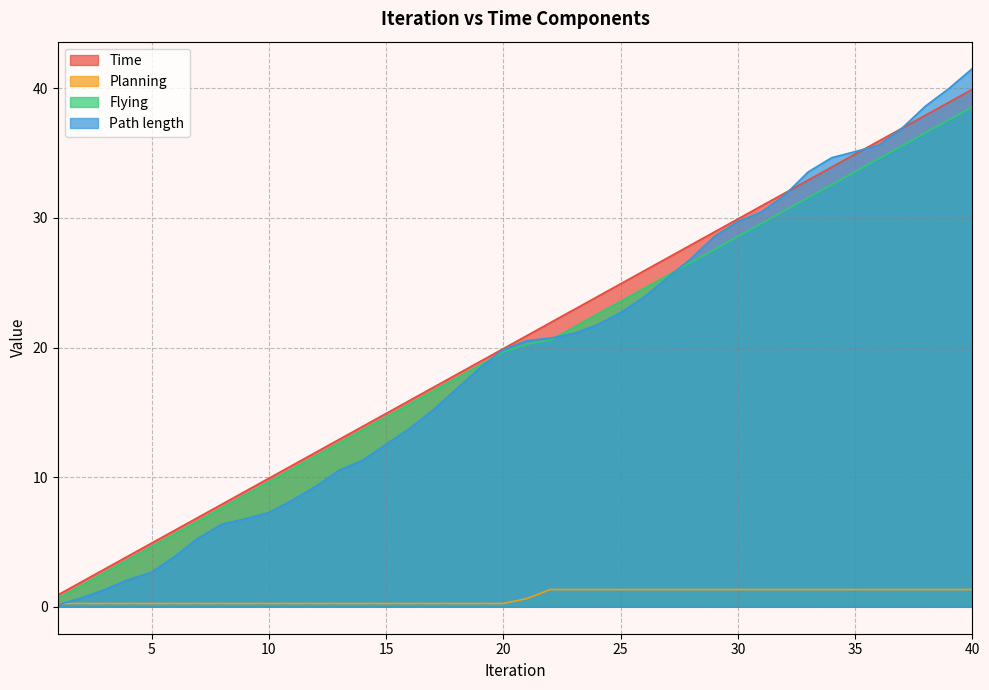

At which category is the sum across all series the highest?

40